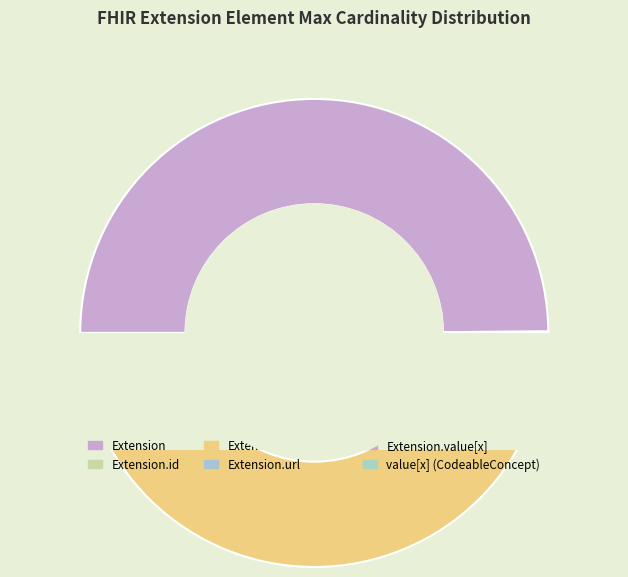

Which slice is the largest?

Extension